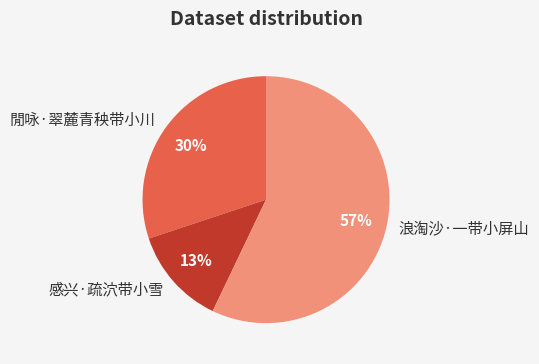

True or false: 閒咏·翠麓青秧带小川 accounts for 24% of the total.

False